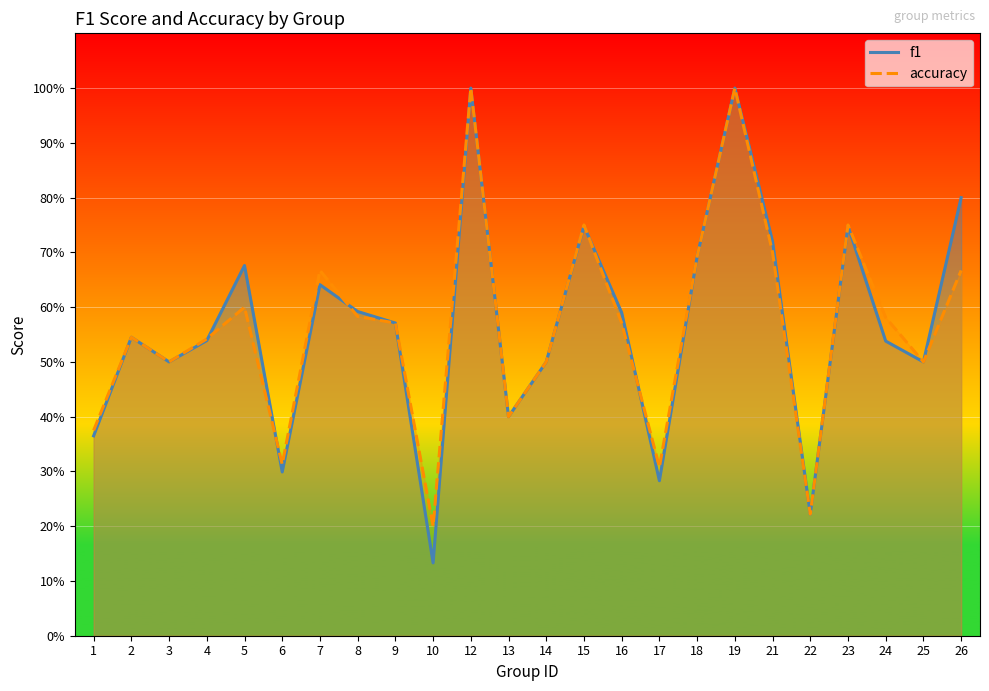

How many intersections are there between f1 and accuracy?

5